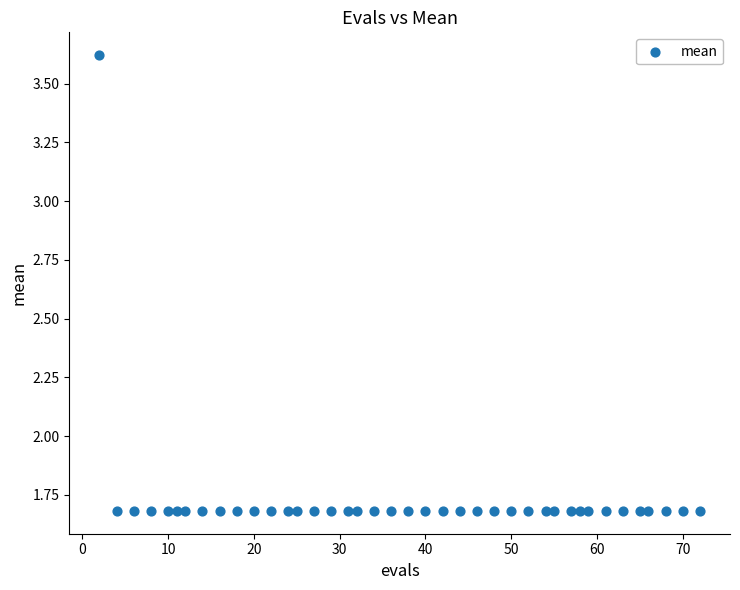

What is the range of X values (max minus min)?

70.0